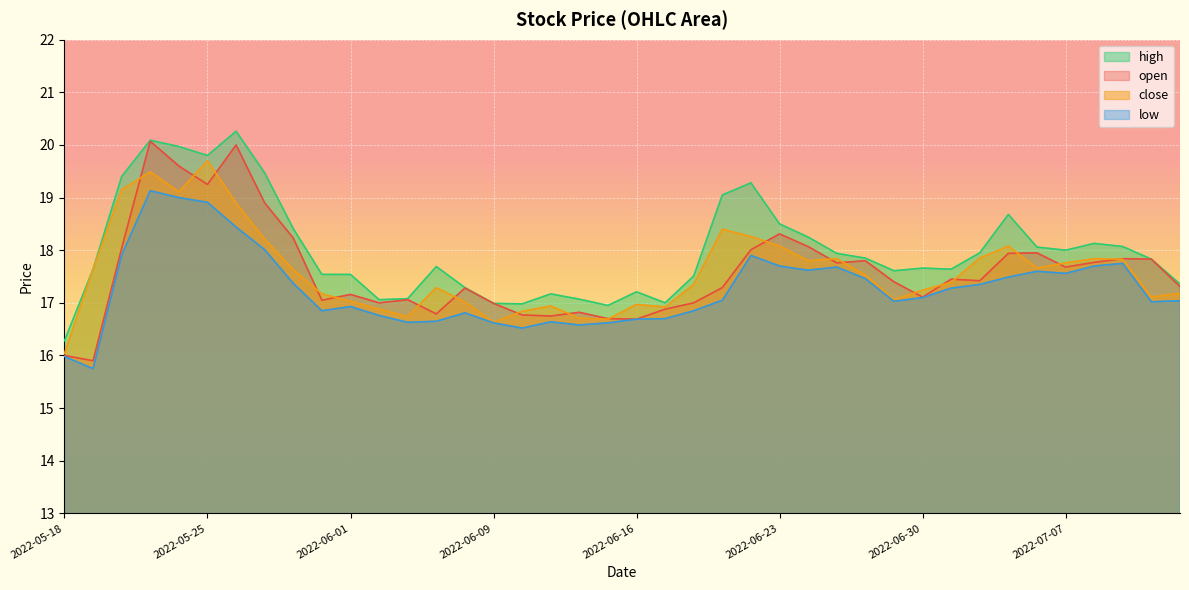

Where is the first local maximum for high?

2022-05-23